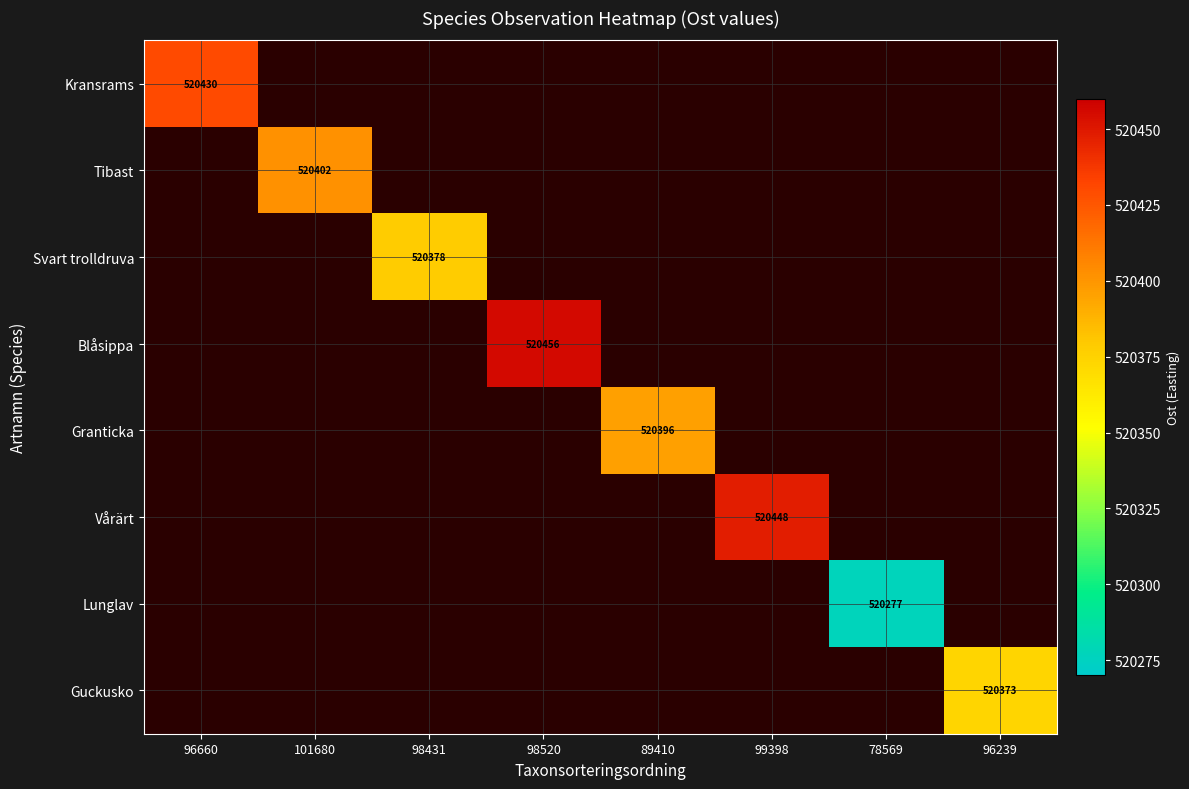

True or false: Svart trolldruva has a value of 520378 at 98431.

True